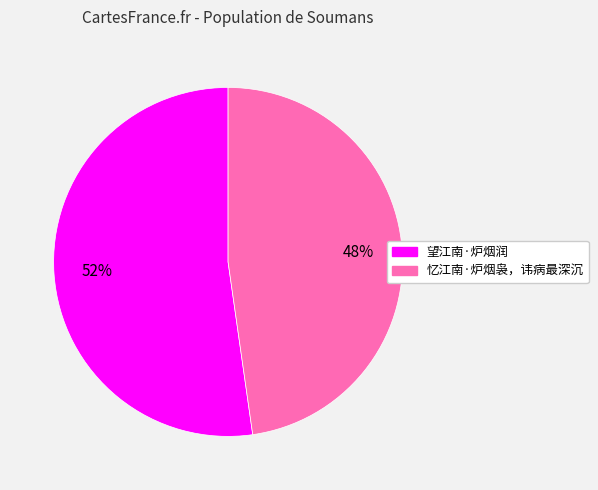

To the nearest percent, what is the average slice percentage?

50%